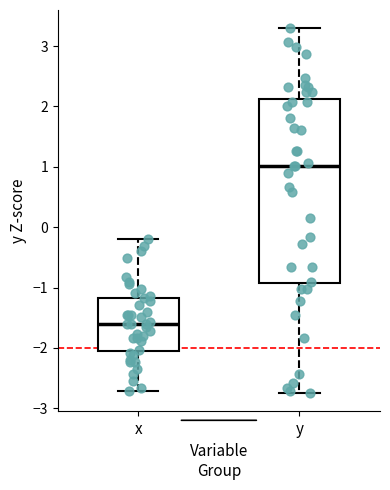

Reading left to right, transcribe this box plot: for each box, give where its median line is, the range the box spans, and where its two whiskers end, as read against the y-axis. The values are not printed on the chart, so give them approximately, as read against the axis.

x: median -1.6, box -2.0 to -1.2, whiskers -2.7 to -0.2
y: median 1.0, box -0.9 to 2.1, whiskers -2.7 to 3.3